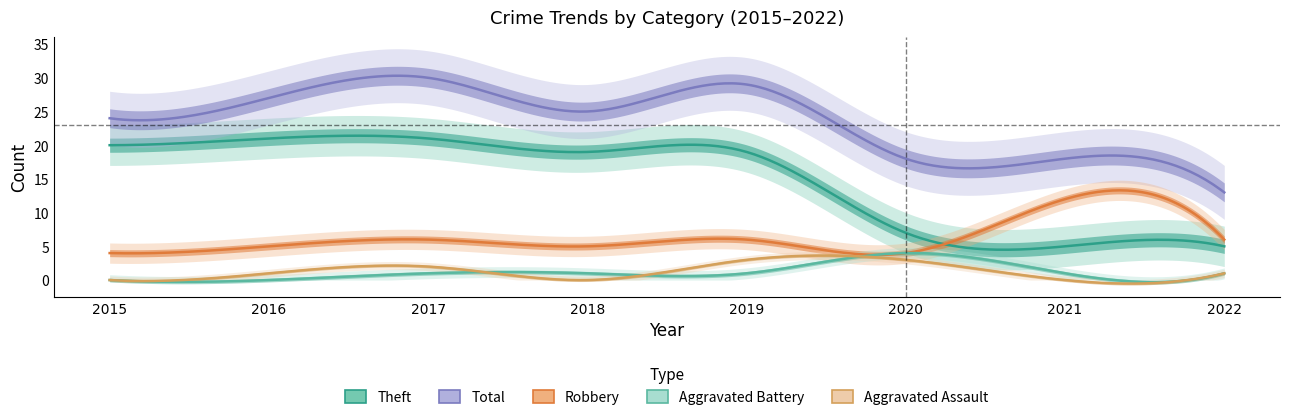

Is this an area chart (filled region under the line)?

No